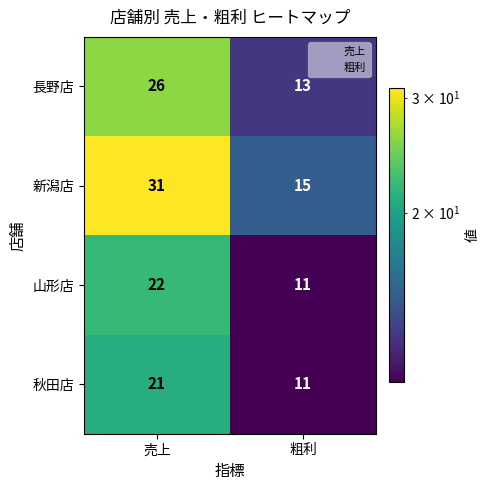

Which series has the widest spread of values?

新潟店